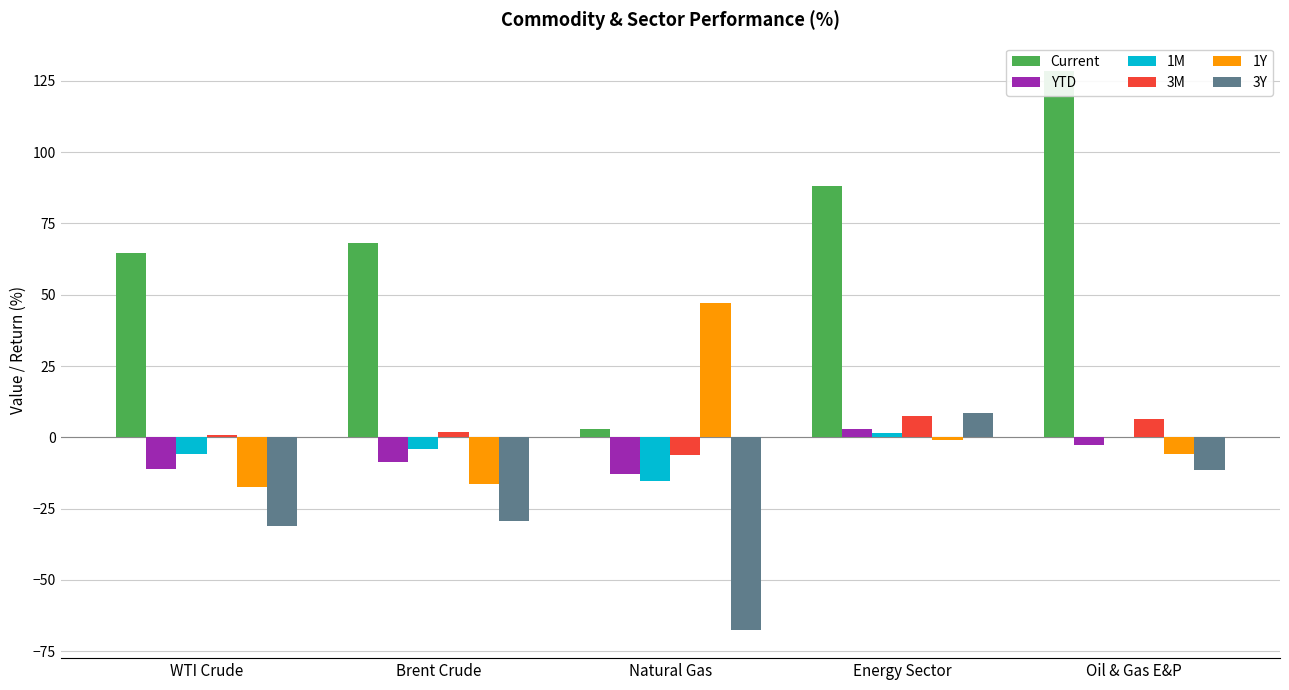

What are all the series names shown in the legend?

Current, YTD, 1M, 3M, 1Y, 3Y